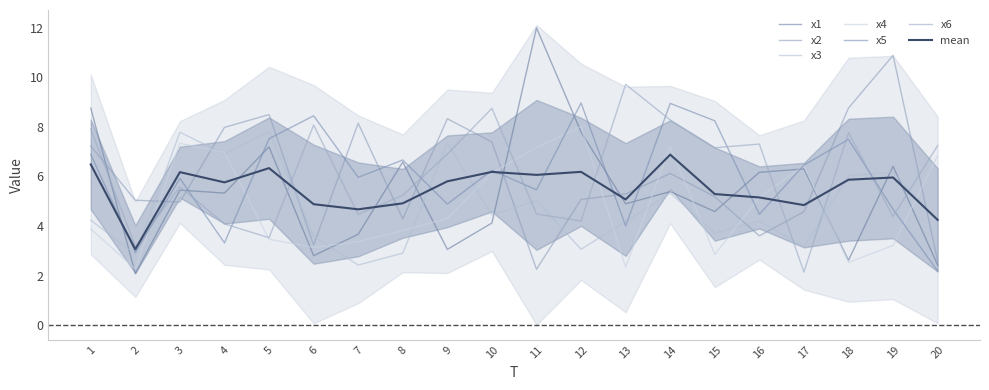

Which has a higher value, 3 or 5?

5